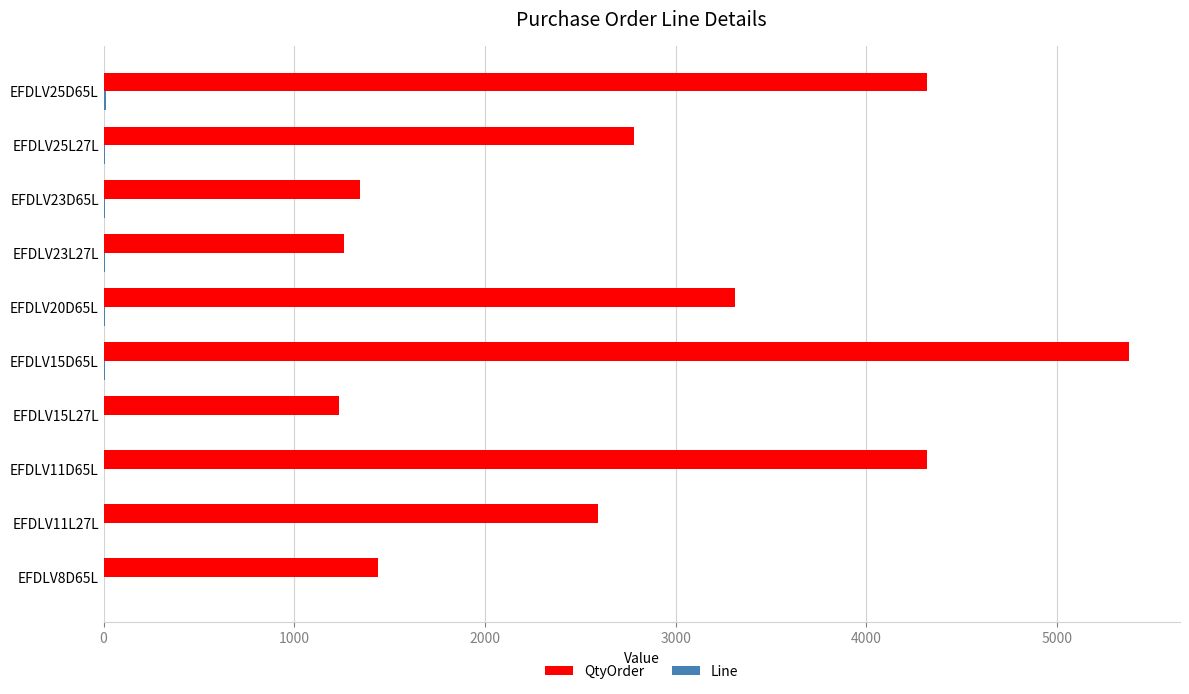

What is the sum of all QtyOrder values?

27984